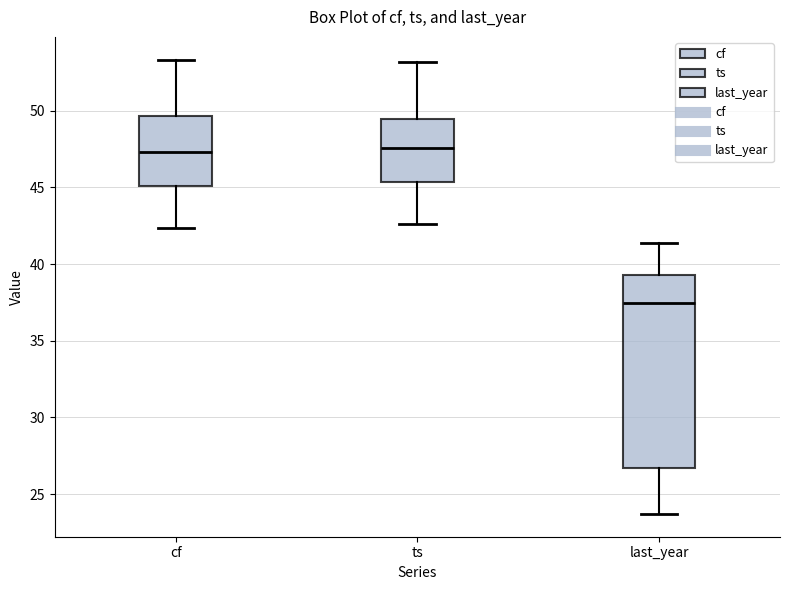

Which box's median line is the lowest?

last_year